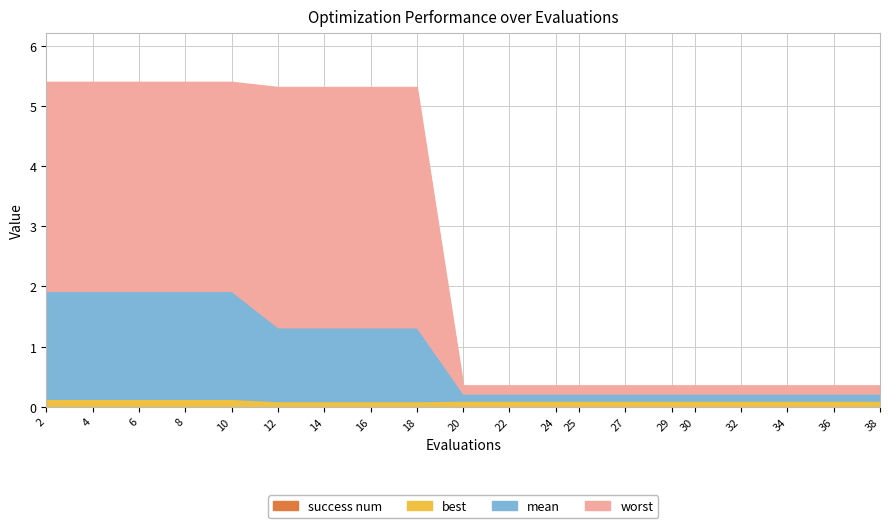

Is the value of success num at 14 greater than the value of best at 38?

No